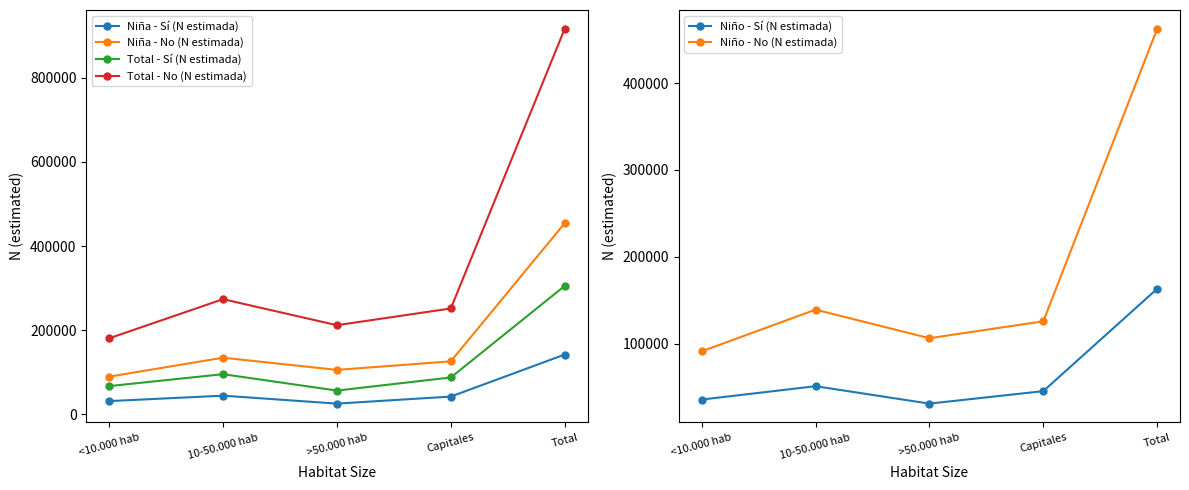

True or false: Niña - No (N estimada) and Niño - No (N estimada) intersect in this chart.

False